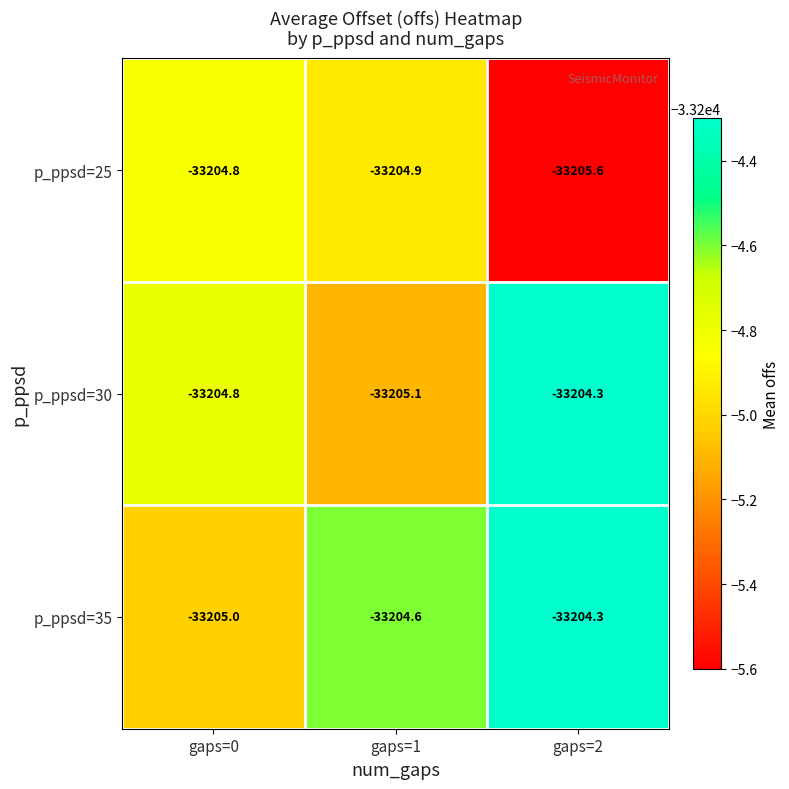

List the labels in order of p_ppsd=25 value, smallest first.

gaps=2, gaps=1, gaps=0